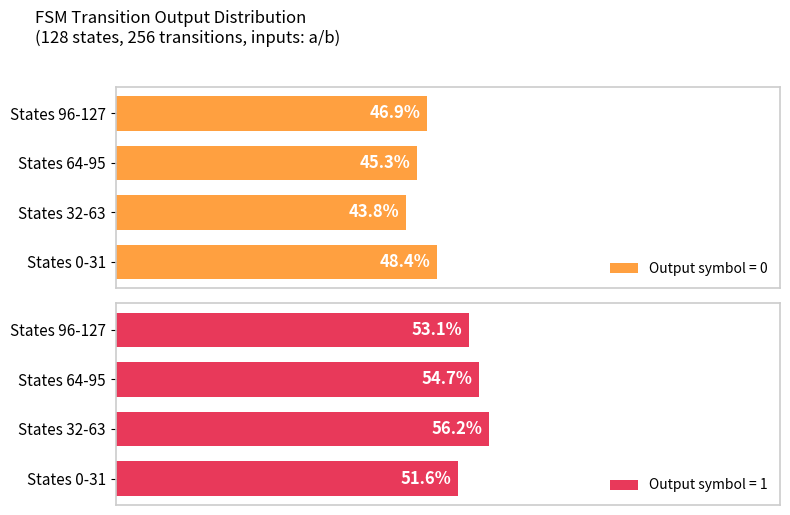

Rank the categories by Output symbol = 0 value from highest to lowest.

States 0-31, States 96-127, States 64-95, States 32-63